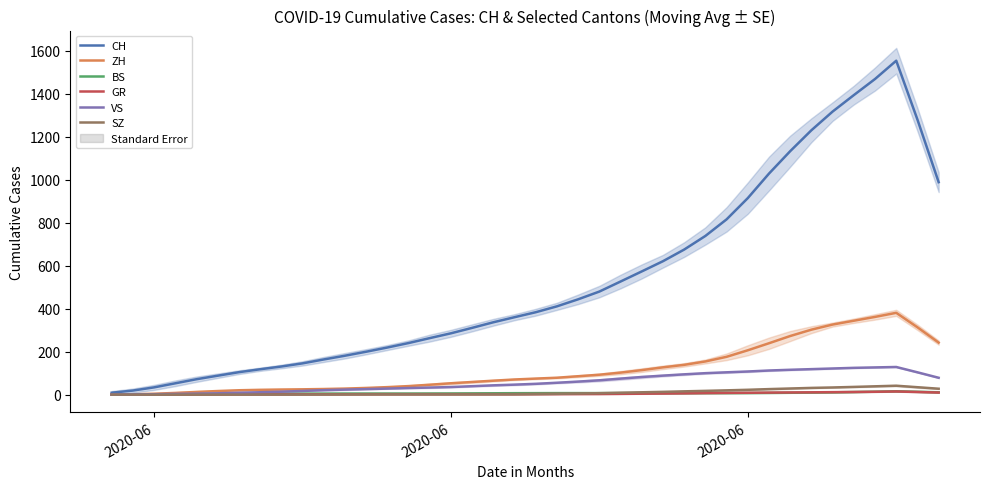

True or false: CH and VS intersect in this chart.

False